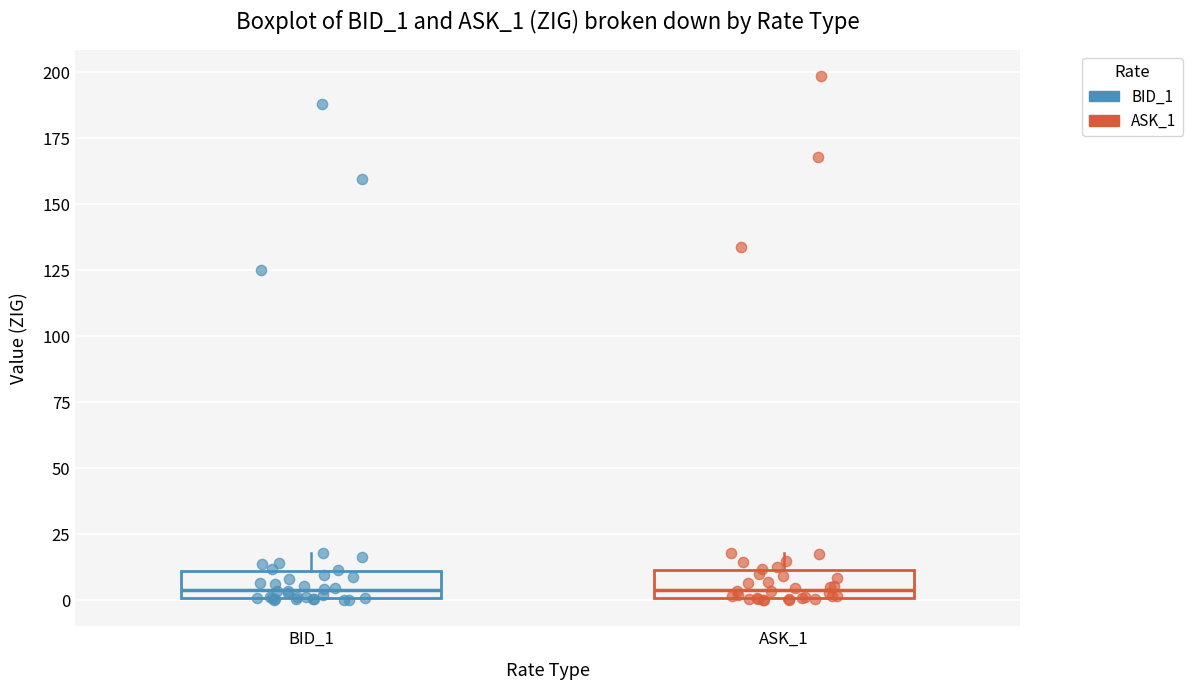

Reading left to right, transcribe this box plot: for each box, give where its median line is, the range the box spans, and where its two whiskers end, as read against the y-axis. The values are not printed on the chart, so give them approximately, as read against the axis.

BID_1: median 5, box 0 to 10, whiskers 0 to 20
ASK_1: median 5, box 0 to 10, whiskers 0 to 20